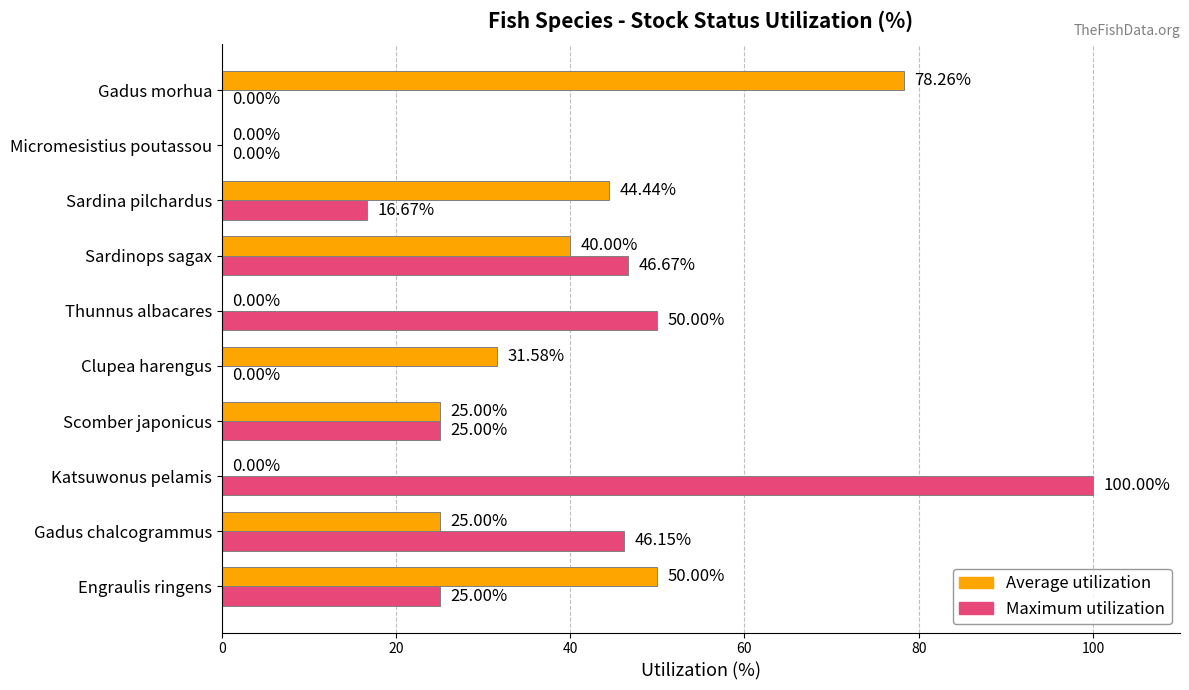

Which category has the highest value across all series?

Katsuwonus pelamis